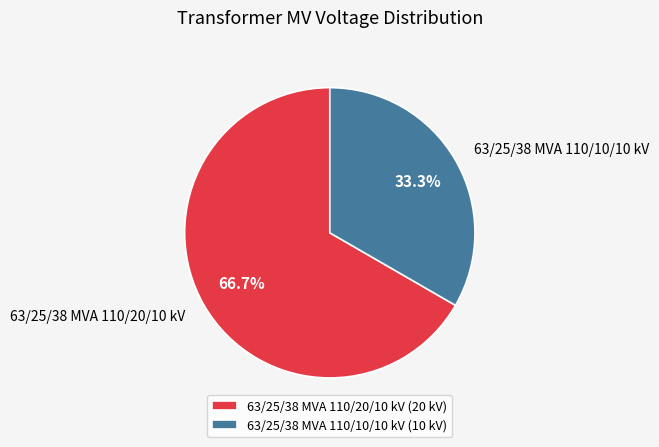

To the nearest percent, what is the combined percentage of 63/25/38 MVA 110/20/10 kV and 63/25/38 MVA 110/10/10 kV?

100%